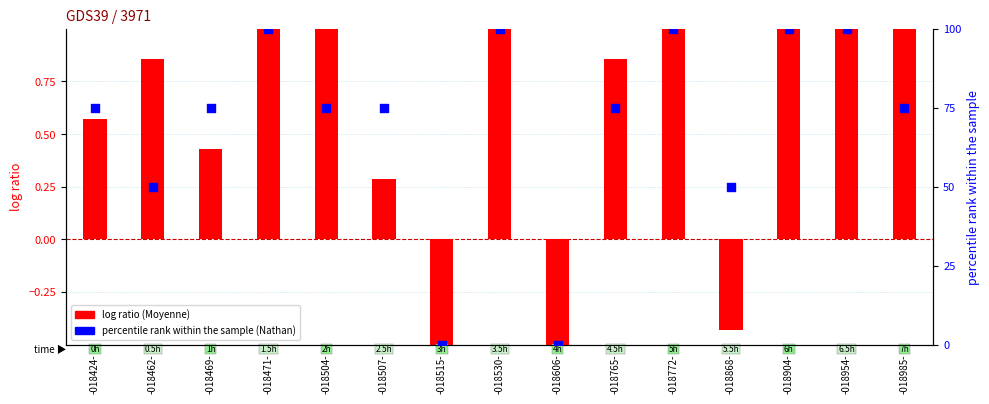

What is the total value across all series at -018424-?

75.6